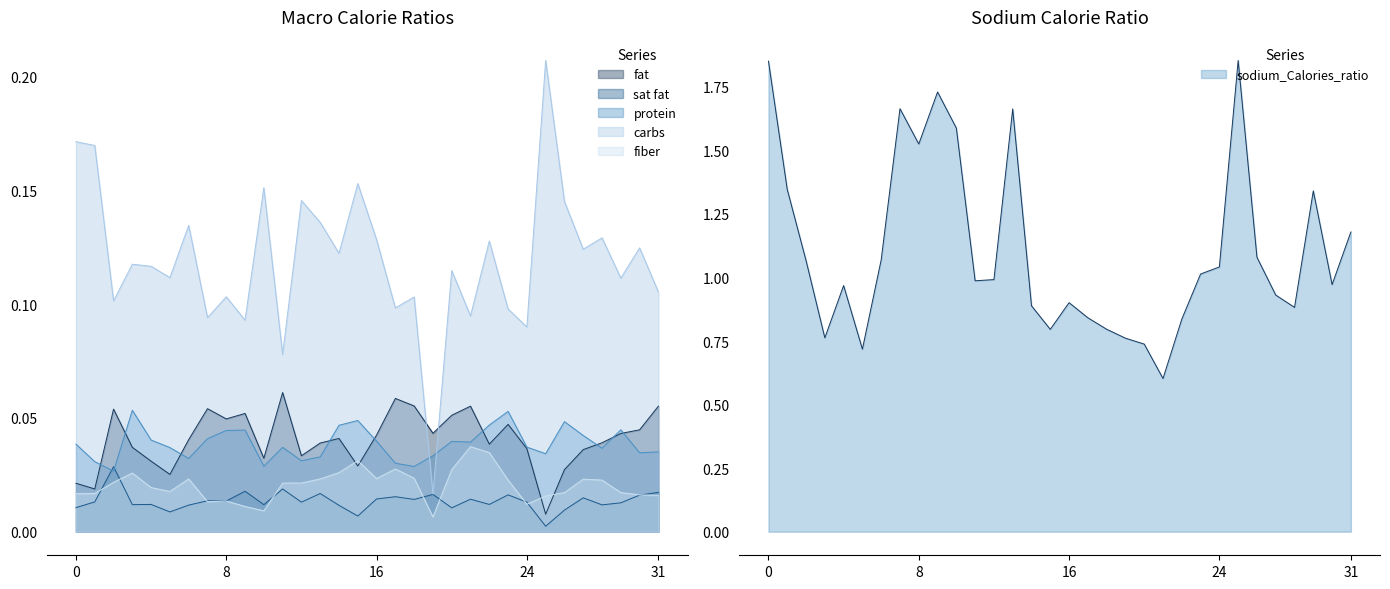

True or false: fat_Calories_ratio and carbs_Calories_ratio intersect in this chart.

True